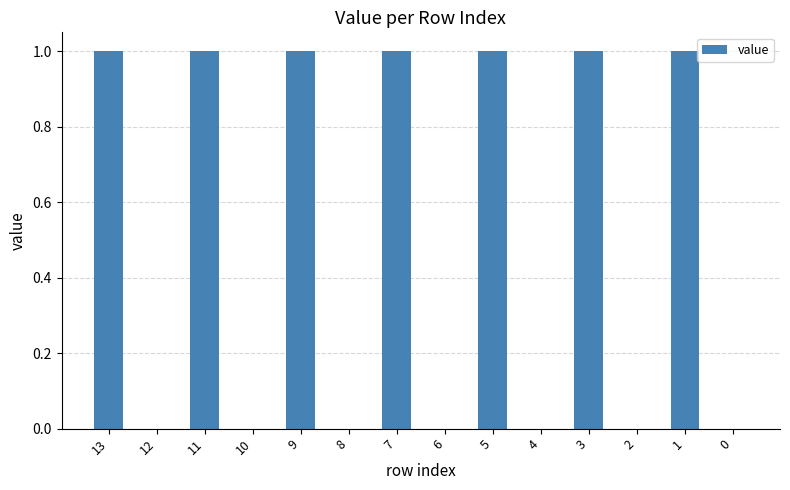

What is the sum of all values?

7